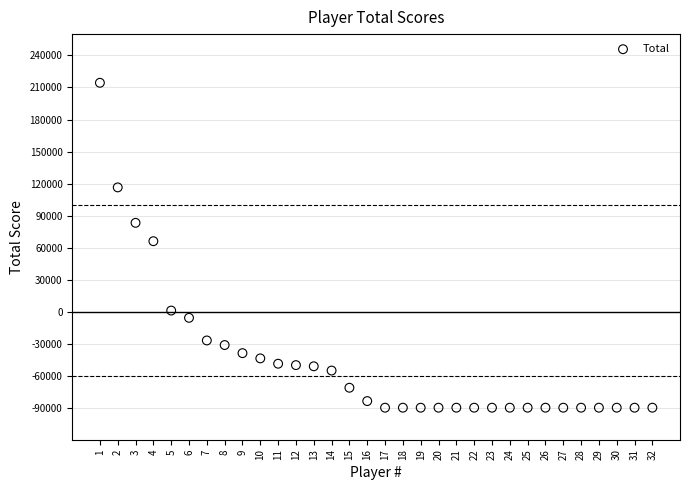

What is the range of Y values (max minus min)?

304400